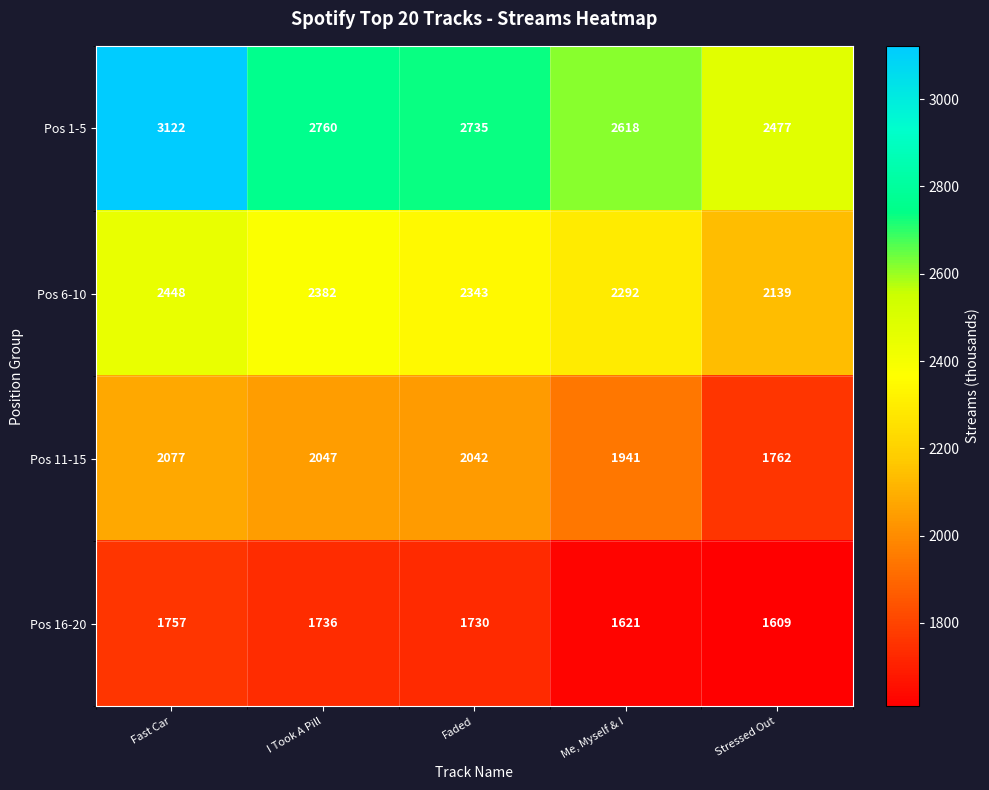

What is the difference between the highest and lowest values at Fast Car?

1365